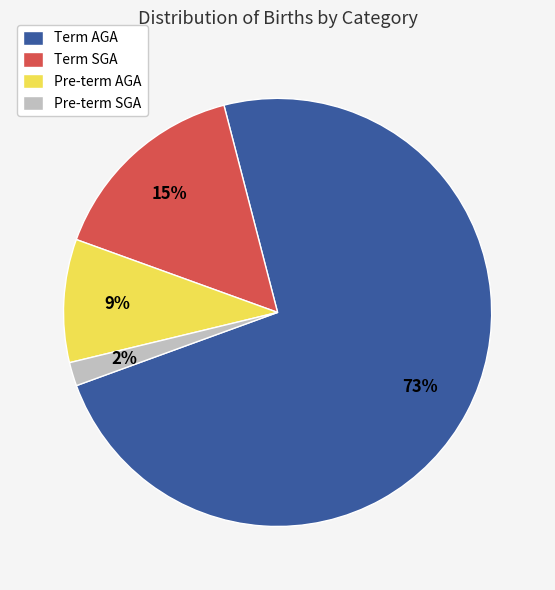

Which slice is the smallest?

Pre-term SGA